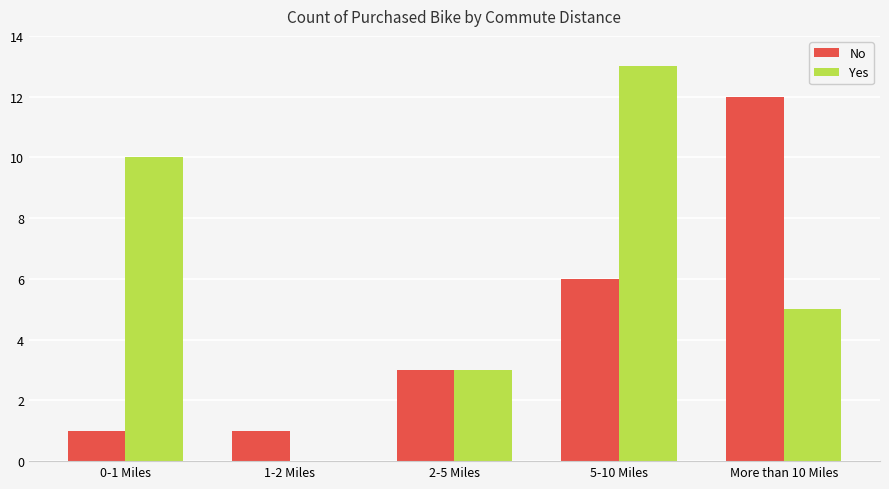

Count the number of data series in this chart.

2